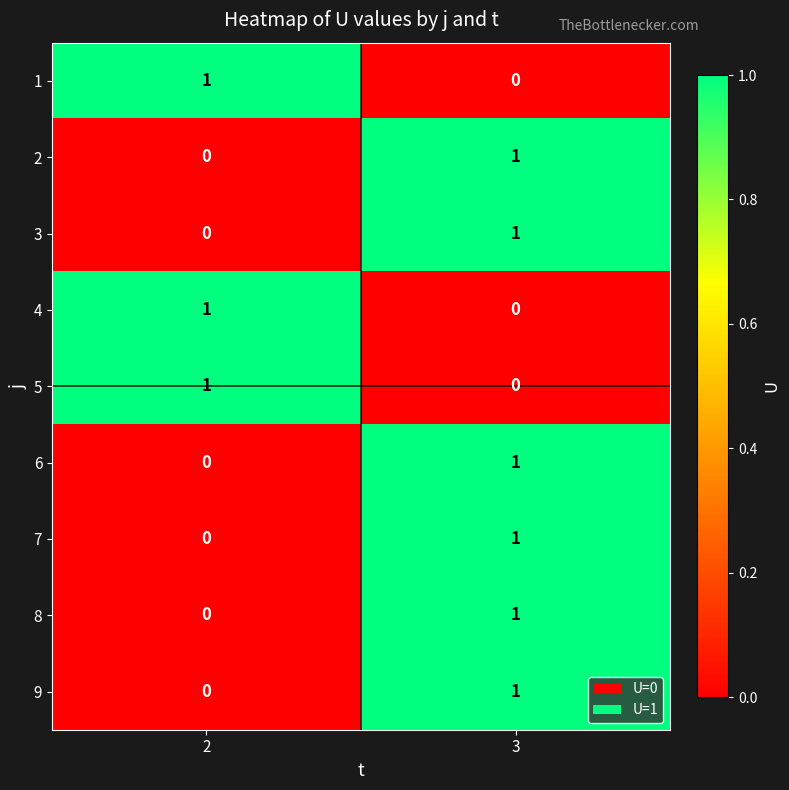

The value of 1 at 2 is 0. True or false?

False